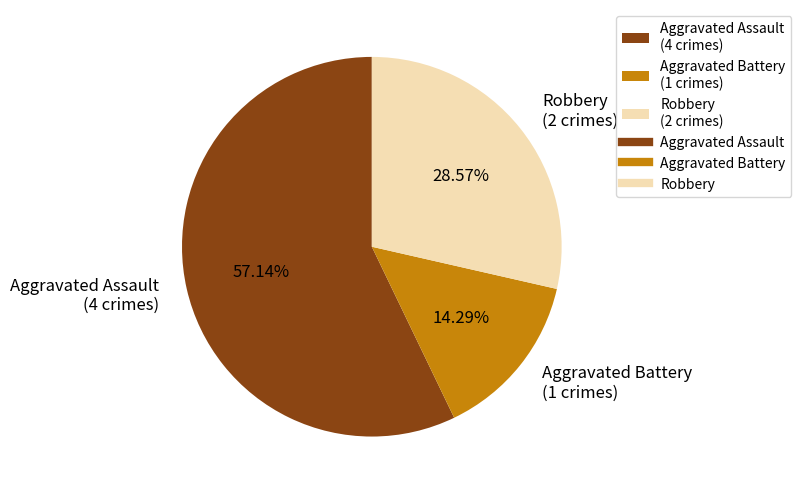

Count the number of slices in the pie.

3